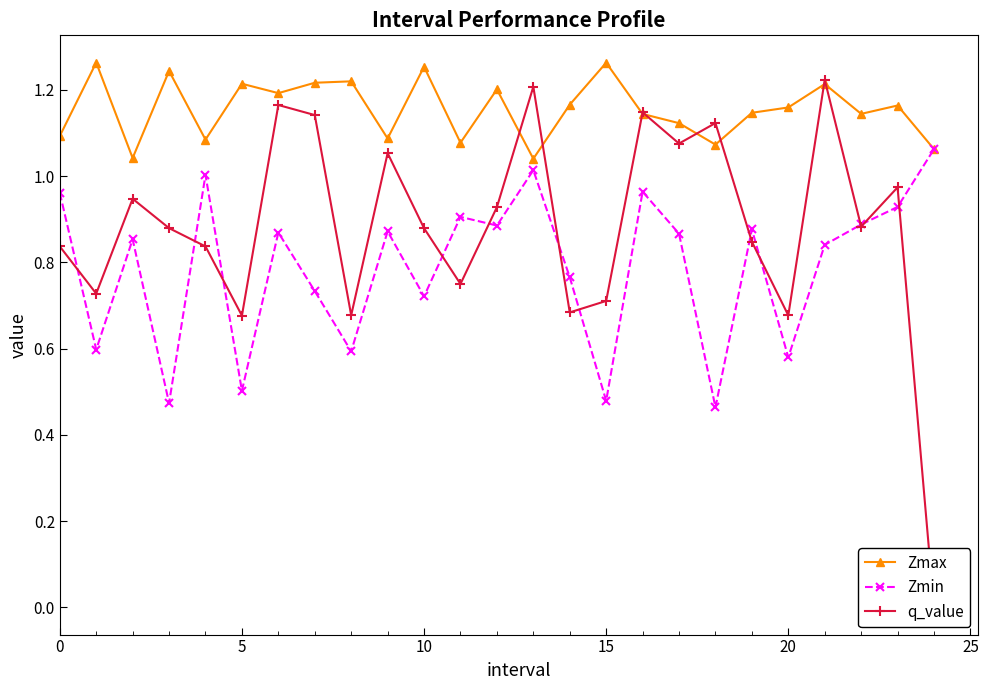

How many interior local valleys does the q_value series have?

8